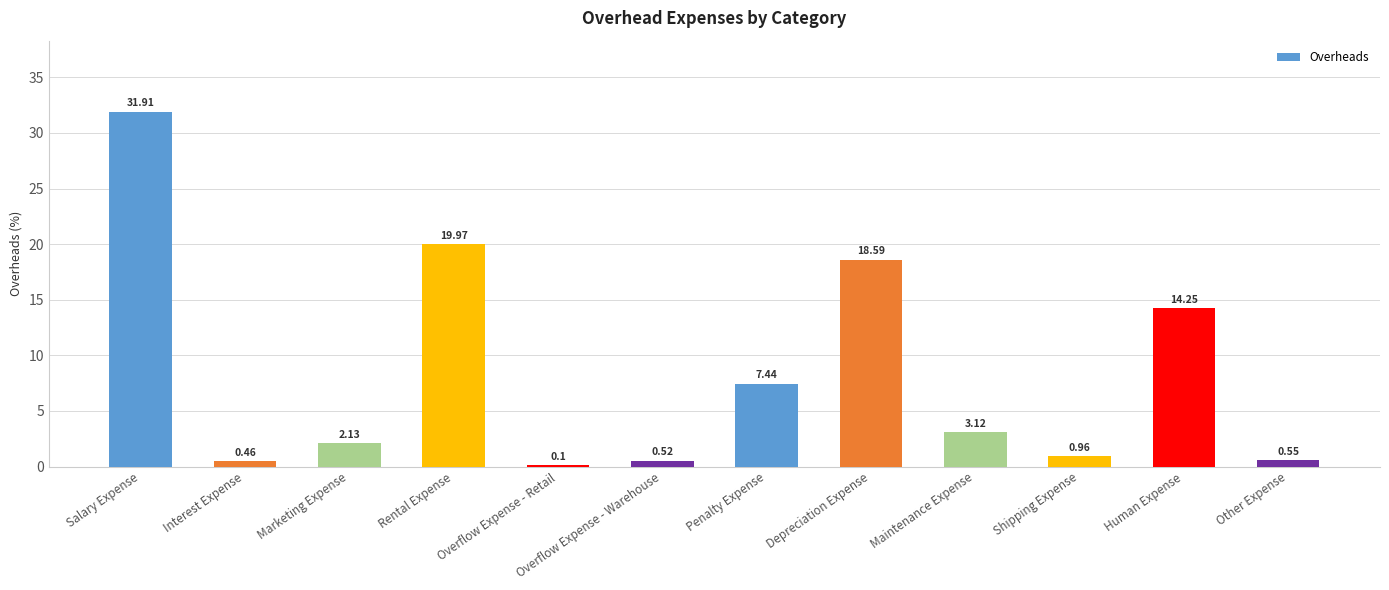

What is the change in value from Interest Expense to Depreciation Expense?

+18.1